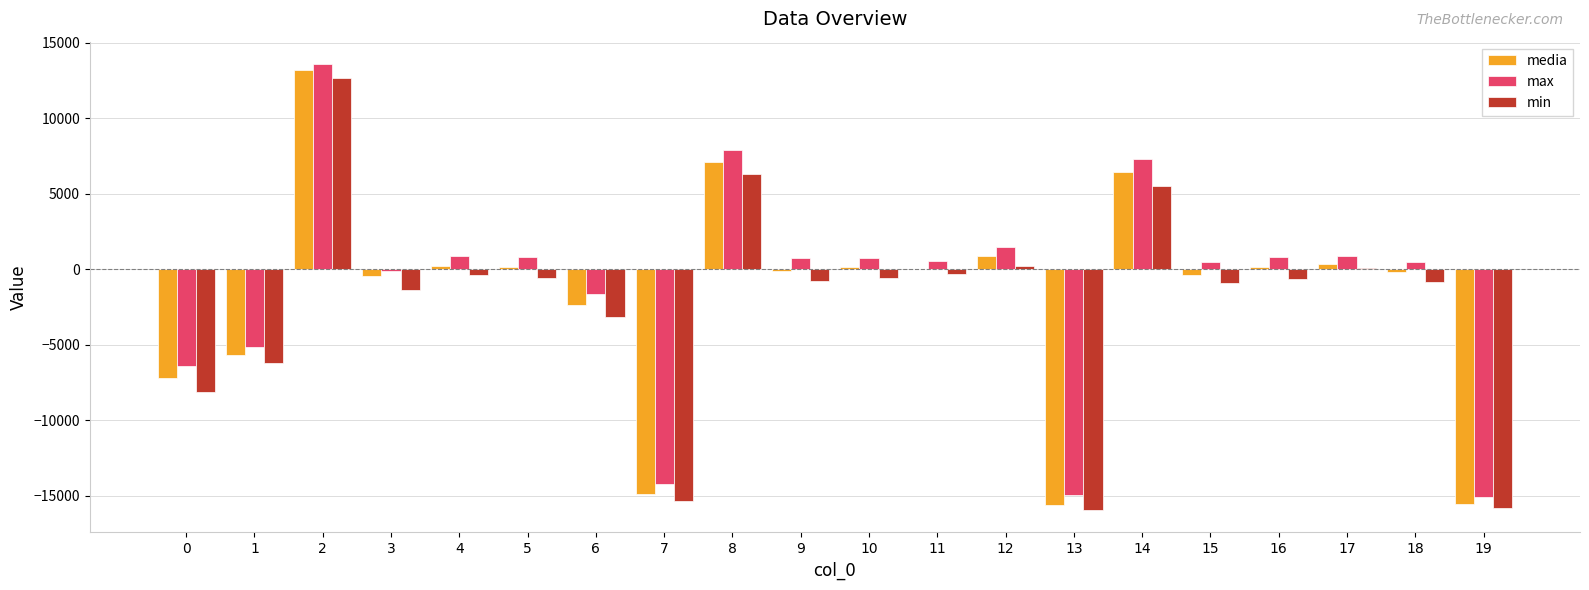

Count the number of data series in this chart.

3